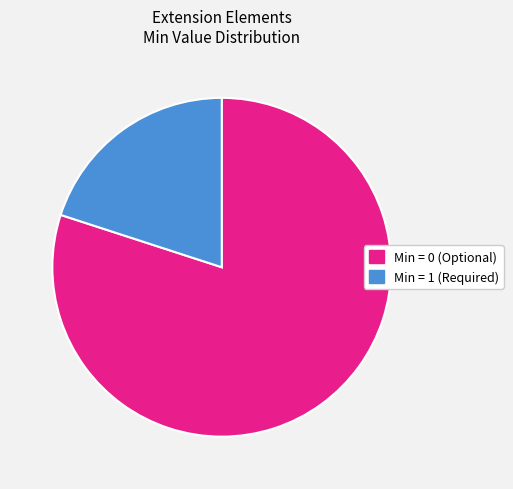

Is there any slice that represents more than half of the pie?

Yes